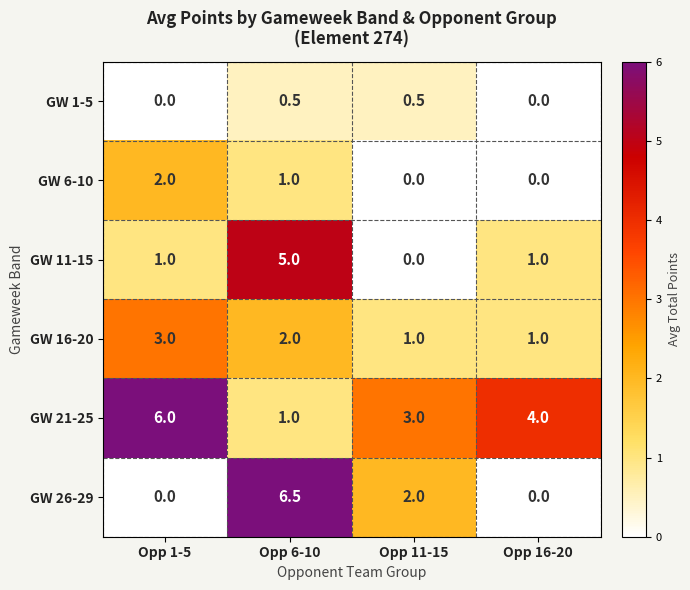

Which series has the largest total across all categories?

GW 21-25